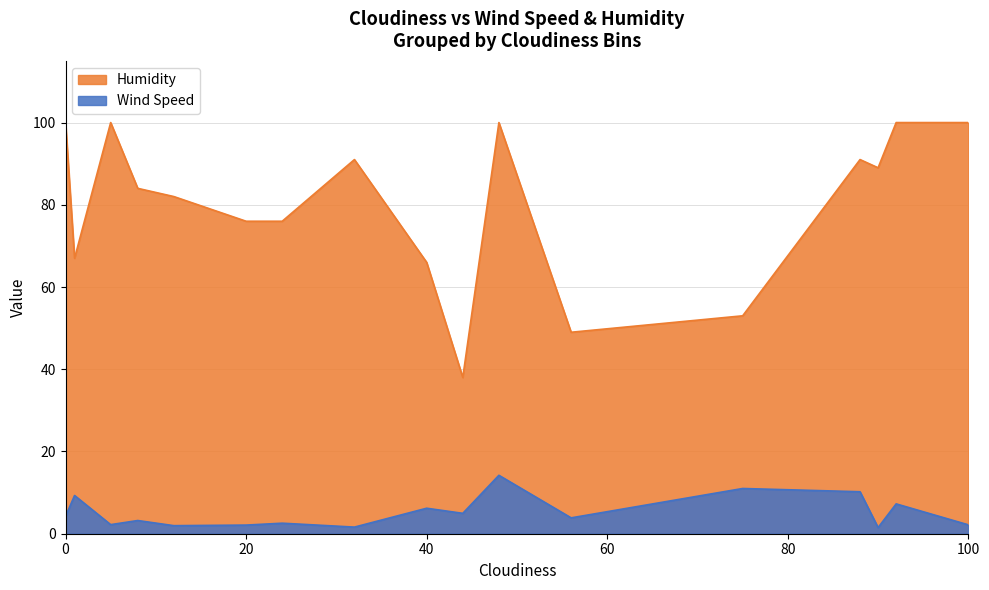

True or false: Humidity and Wind Speed cross at least once.

False